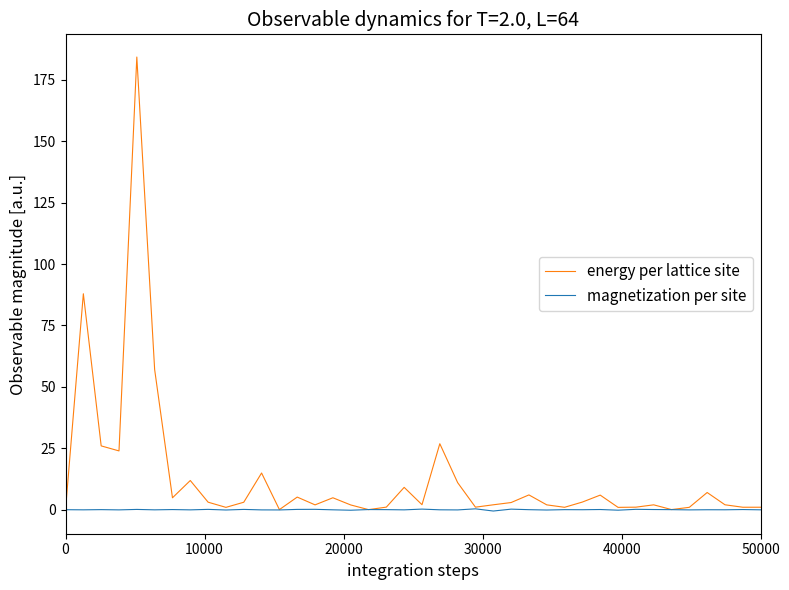

What is the difference between the maximum and second lowest values in the energy per lattice site series?

184.2